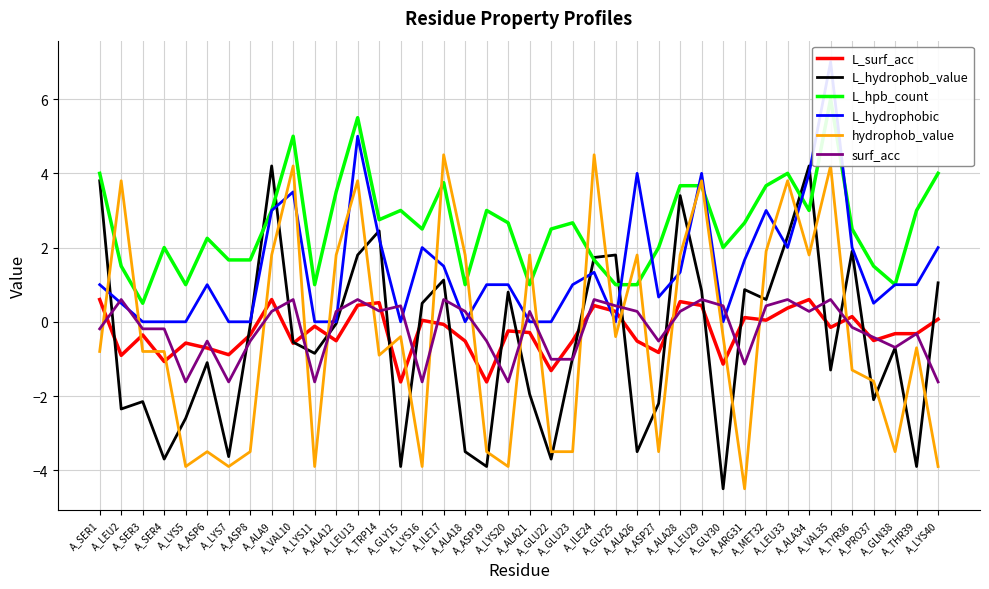

At how many categories does at least one series exceed -2?

40